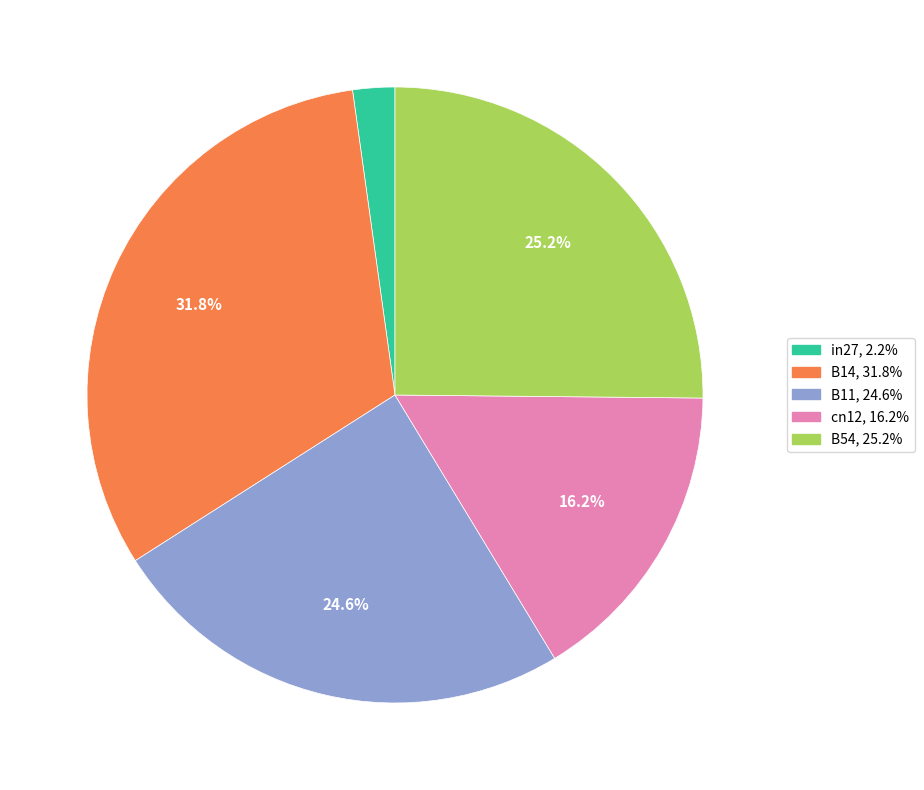

How much of the chart is everything except B11?

75.4%